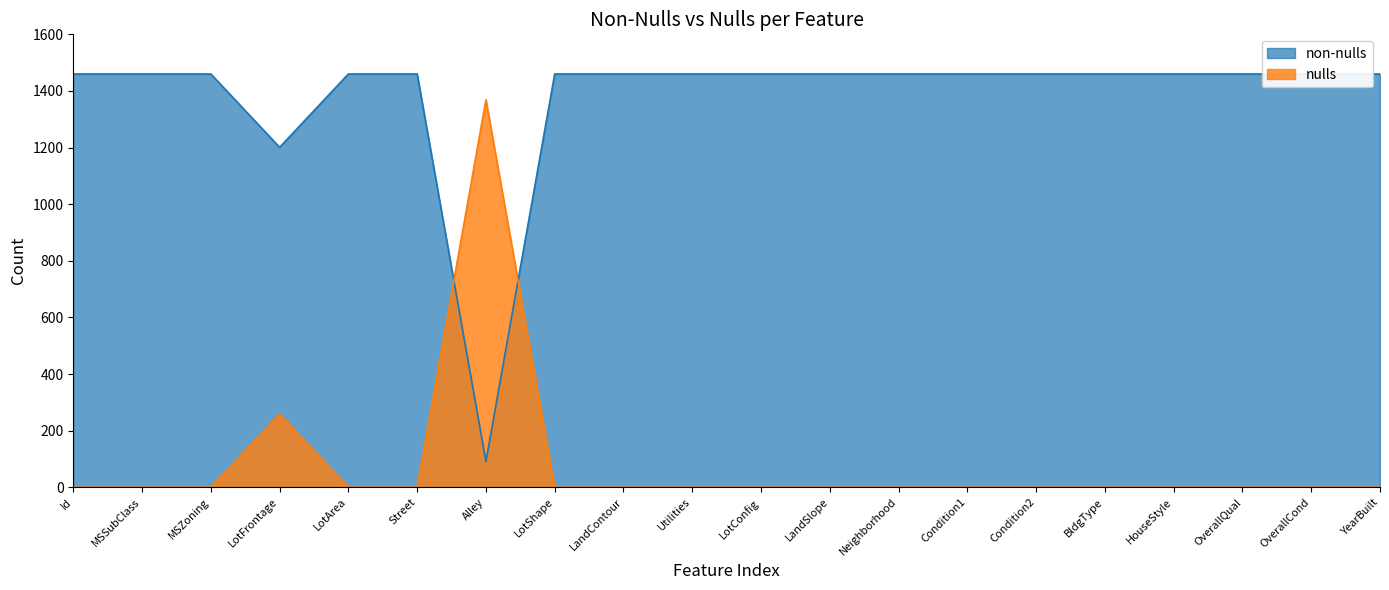

Reading right to left, list all the values displayed in this chart.

non-nulls: YearBuilt=1460	OverallCond=1460	OverallQual=1460	HouseStyle=1460	BldgType=1460	Condition2=1460	Condition1=1460	Neighborhood=1460	LandSlope=1460	LotConfig=1460	Utilities=1460	LandContour=1460	LotShape=1460	Alley=91	Street=1460	LotArea=1460	LotFrontage=1201	MSZoning=1460	MSSubClass=1460	Id=1460
nulls: YearBuilt=0	OverallCond=0	OverallQual=0	HouseStyle=0	BldgType=0	Condition2=0	Condition1=0	Neighborhood=0	LandSlope=0	LotConfig=0	Utilities=0	LandContour=0	LotShape=0	Alley=1369	Street=0	LotArea=0	LotFrontage=259	MSZoning=0	MSSubClass=0	Id=0